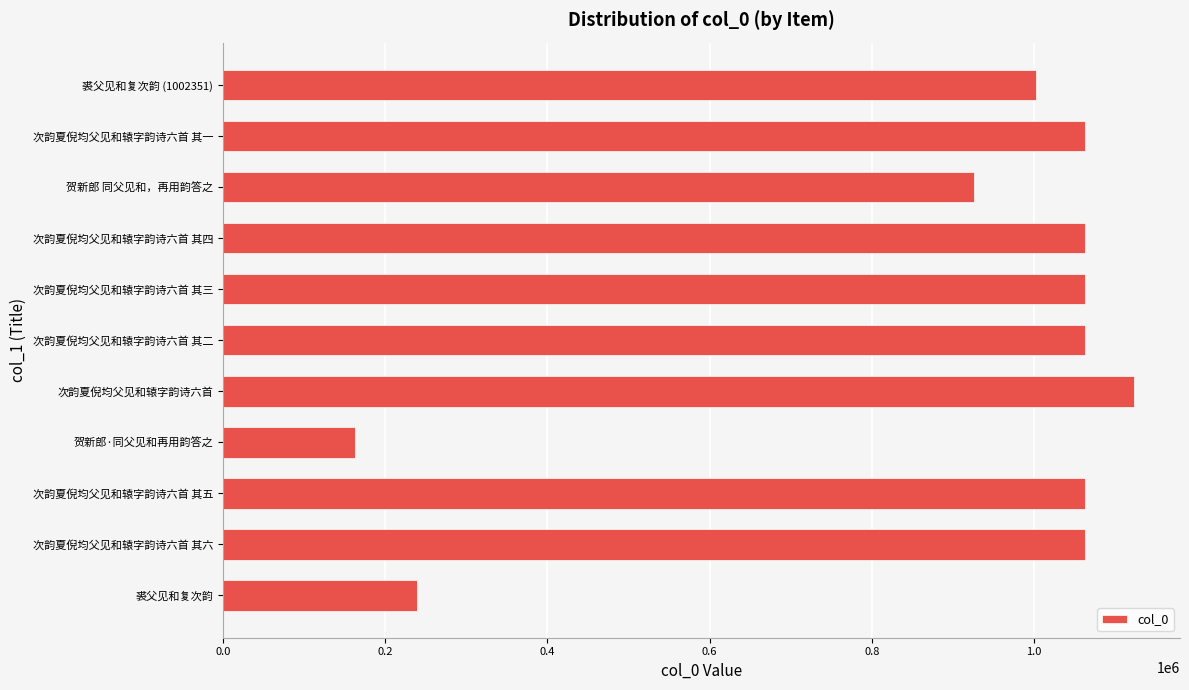

Which has a higher value, 贺新郎 同父见和，再用韵答之 or 贺新郎·同父见和再用韵答之?

贺新郎 同父见和，再用韵答之